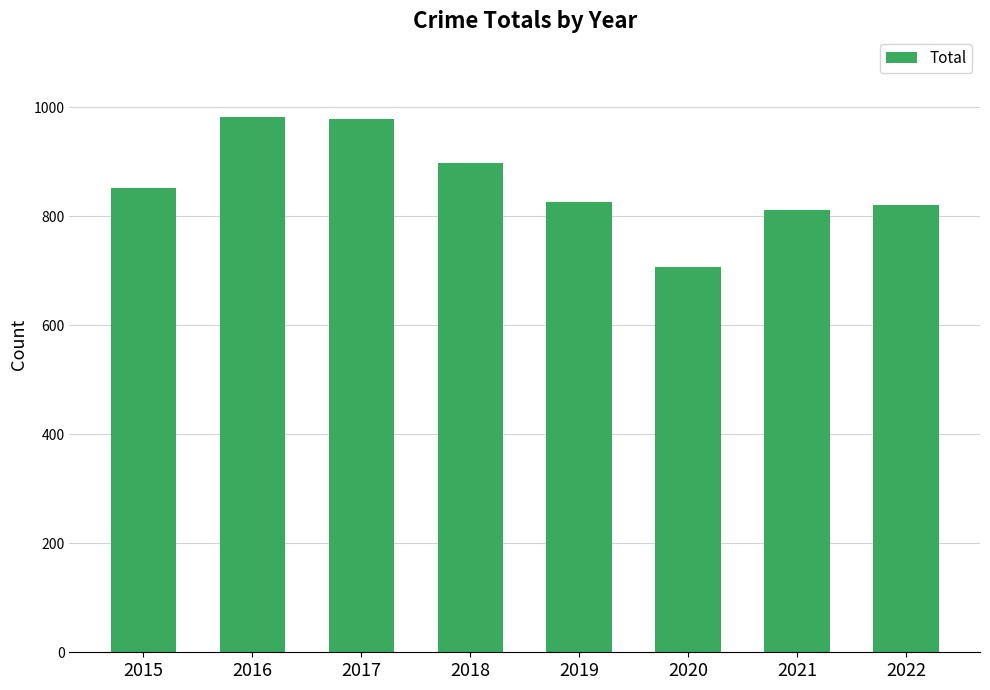

True or false: the data shows 1192 at 2021.

False